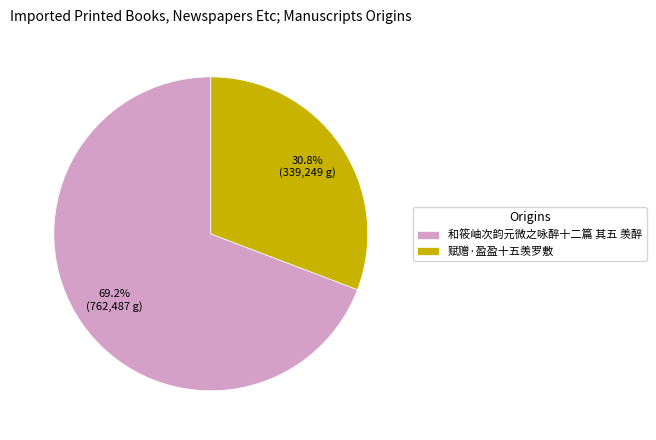

Count the number of slices in the pie.

2